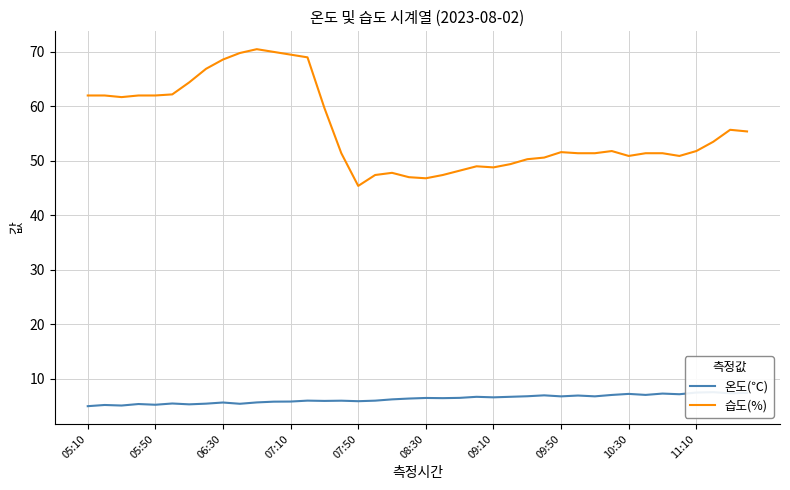

Where is the first local maximum for 습도(%)?

10